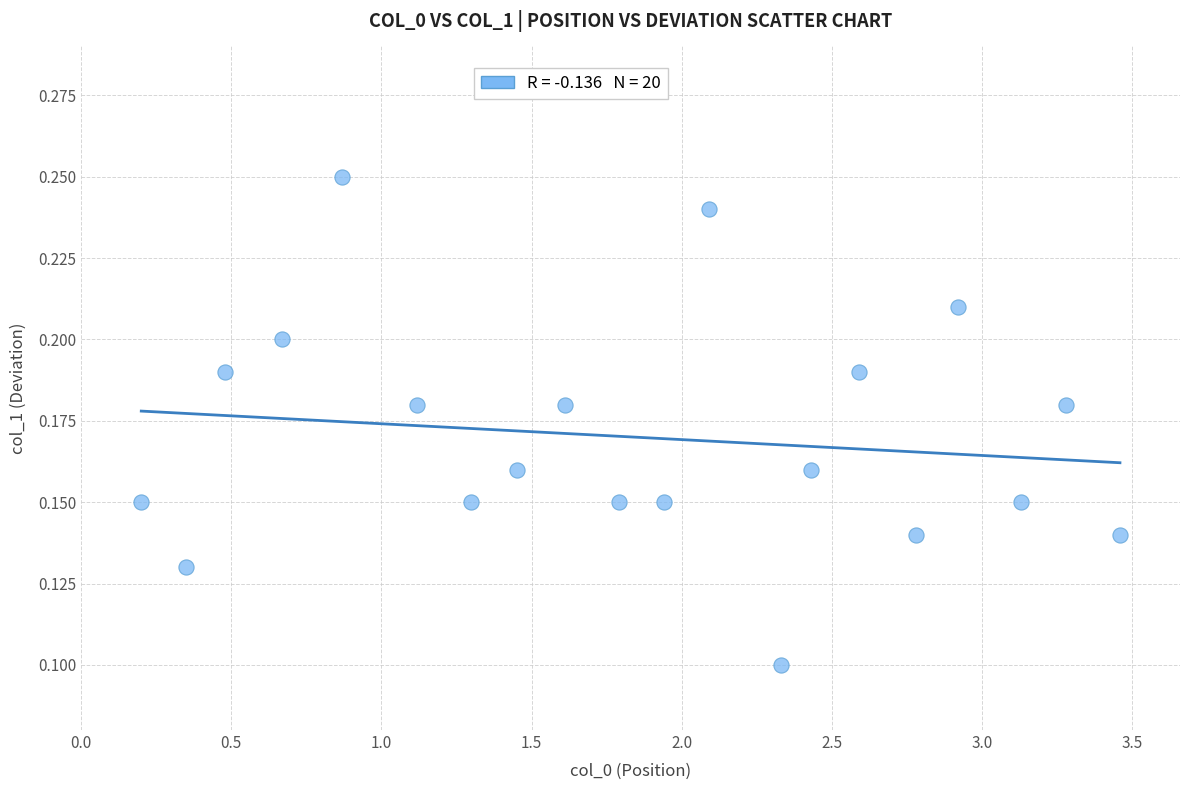

What is the range of X values (max minus min)?

3.3